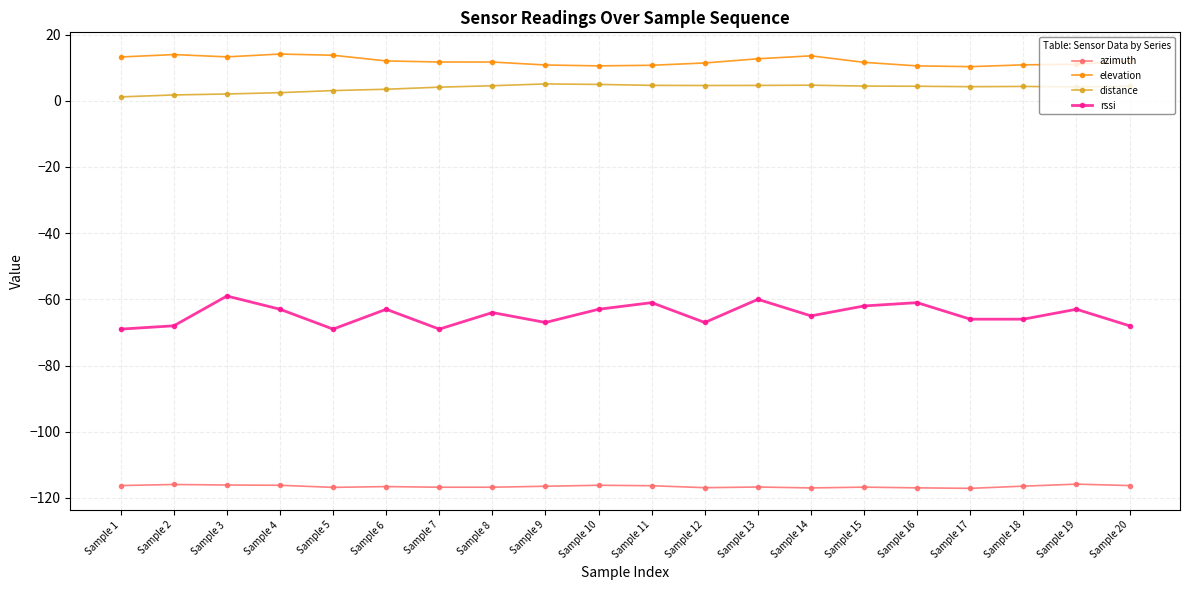

Which series has the largest total across all categories?

elevation